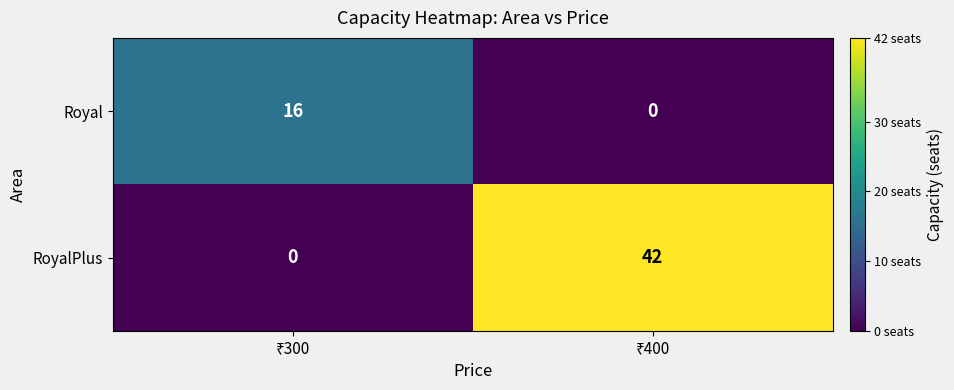

Rank the series by their maximum value, from highest to lowest.

RoyalPlus, Royal